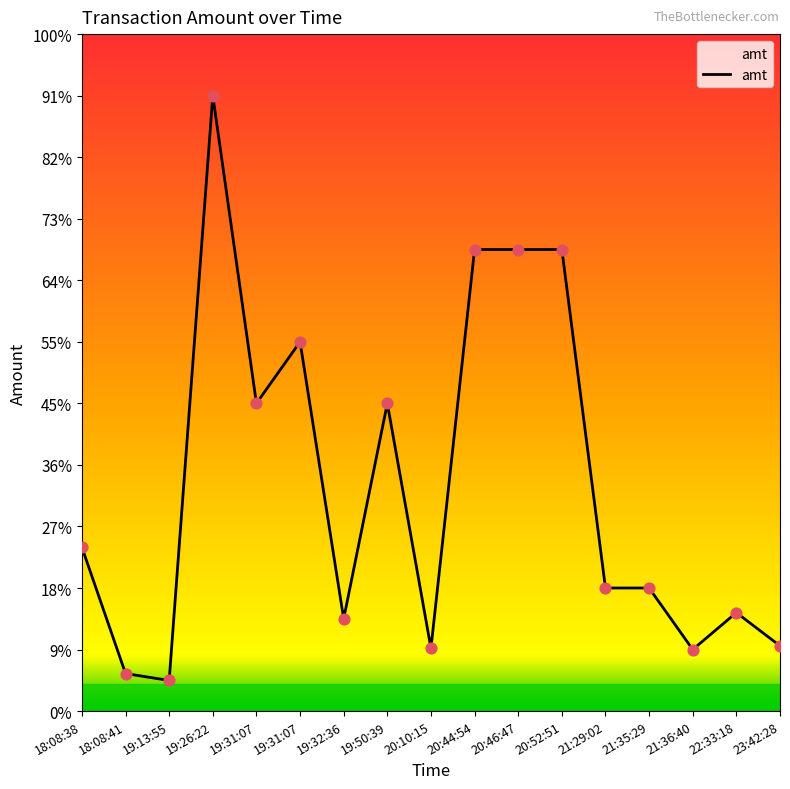

What is the change in value from 19:32:36 to 21:29:02?

+500.0